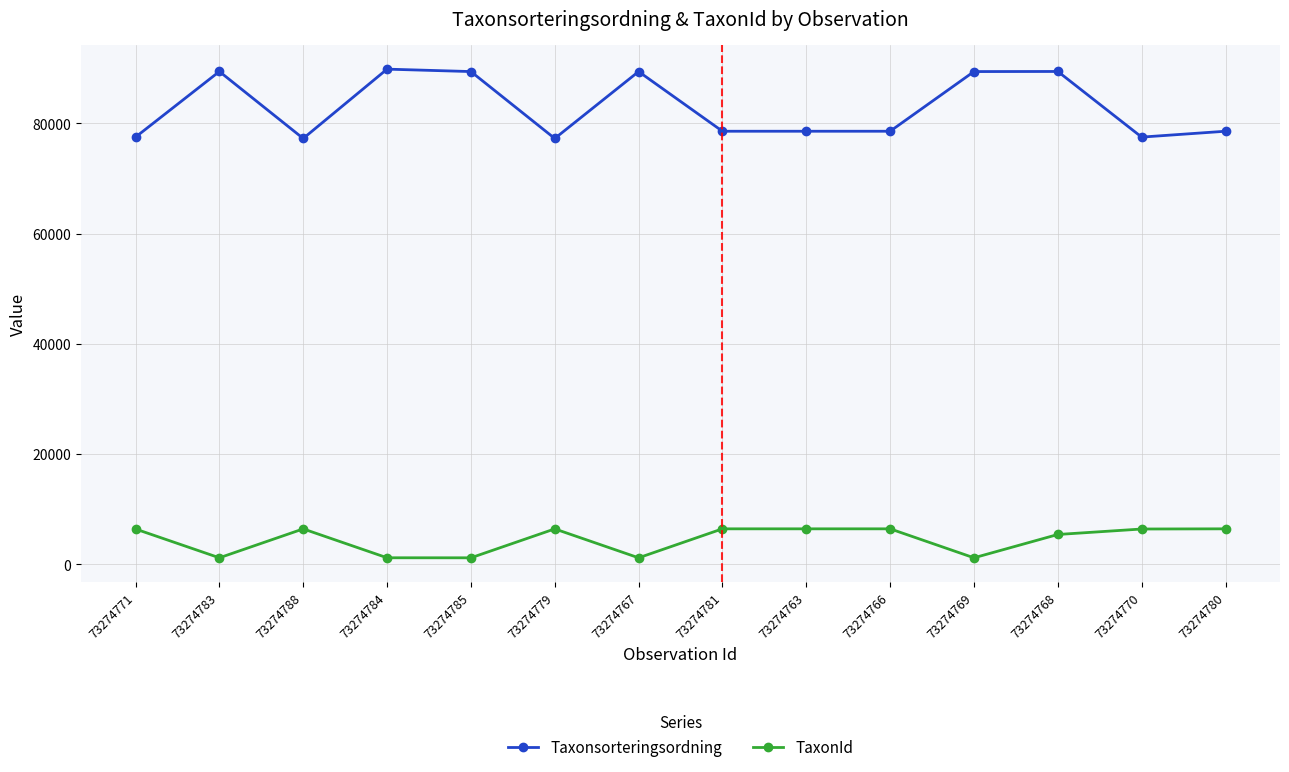

What are all the series names shown in the legend?

Taxonsorteringsordning, TaxonId